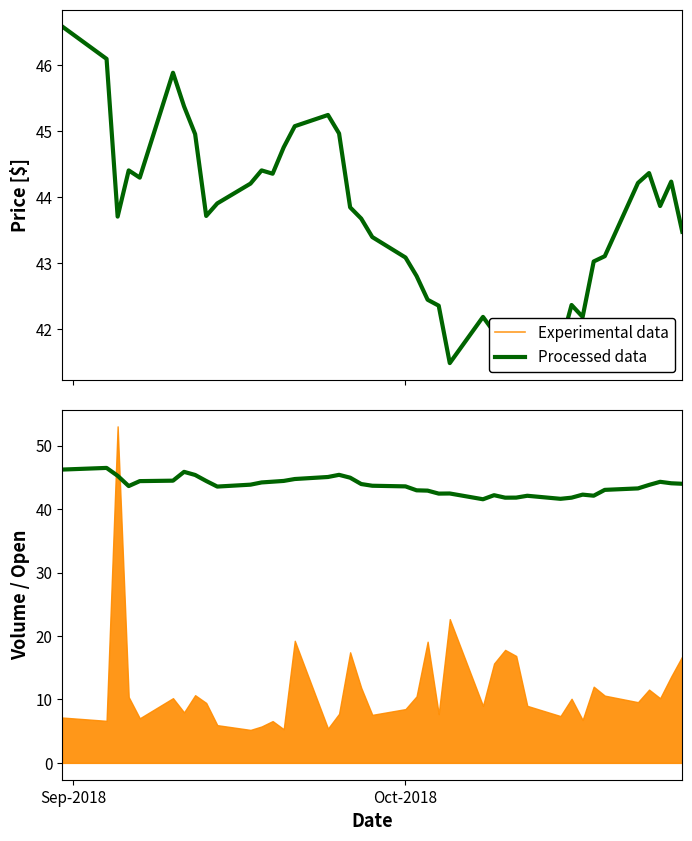

Reading right to left, list all the values displayed in this chart.

adjclose: 43.5	44.2	43.9	44.4	44.2	43.1	43.0	42.2	42.4	41.8	41.6	41.6	41.9	42.0	42.2	41.5	42.4	42.5	42.8	43.1	43.4	43.7	43.9	45.0	45.2	45.1	44.8	44.4	44.4	44.2	43.9	43.7	45.0	45.4	45.9	44.3	44.4	43.7	46.1	46.6
close: 43.5	44.2	43.9	44.4	44.2	43.1	43.0	42.2	42.4	41.8	41.6	41.6	41.9	42.0	42.2	41.5	42.4	42.5	42.8	43.1	43.4	43.7	43.9	45.0	45.2	45.1	44.8	44.4	44.4	44.2	43.9	43.7	45.0	45.4	45.9	44.3	44.4	43.7	46.1	46.6
open: 44.0	44.1	44.3	43.8	43.3	43.0	42.1	42.3	41.8	41.6	42.1	41.8	41.8	42.2	41.5	42.5	42.4	42.9	43.0	43.6	43.7	44.0	45.0	45.4	45.1	44.7	44.4	44.3	44.2	43.9	43.5	44.4	45.4	45.9	44.5	44.4	43.6	45.2	46.5	46.2